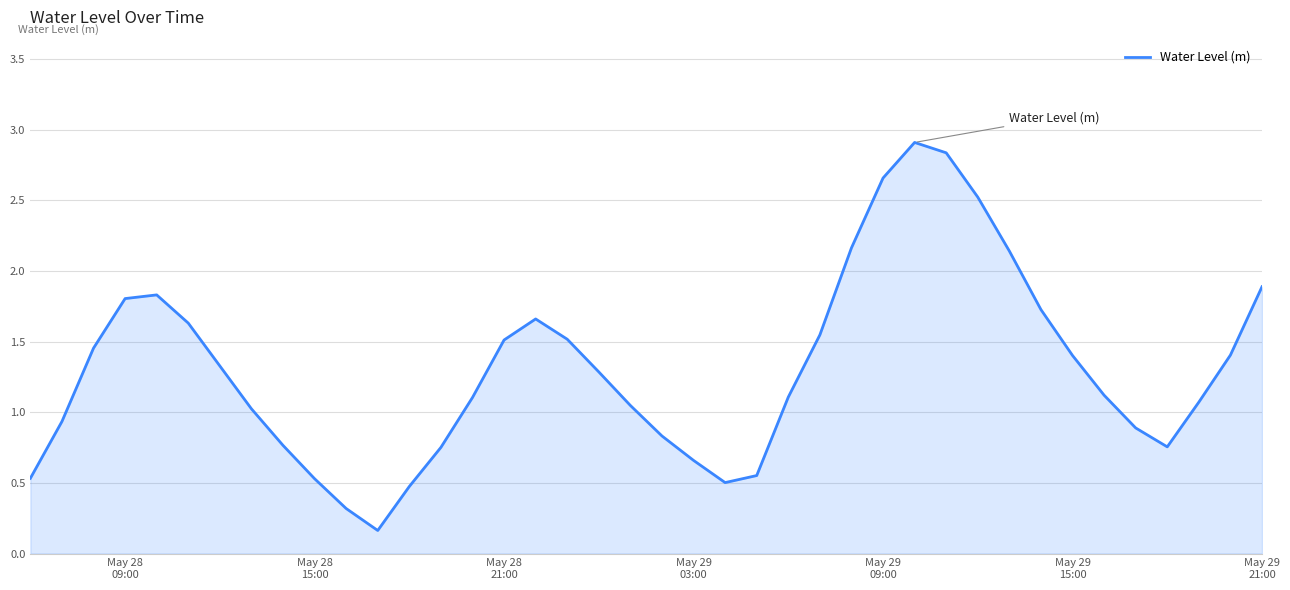

What is the maximum value shown in the chart?

2.9